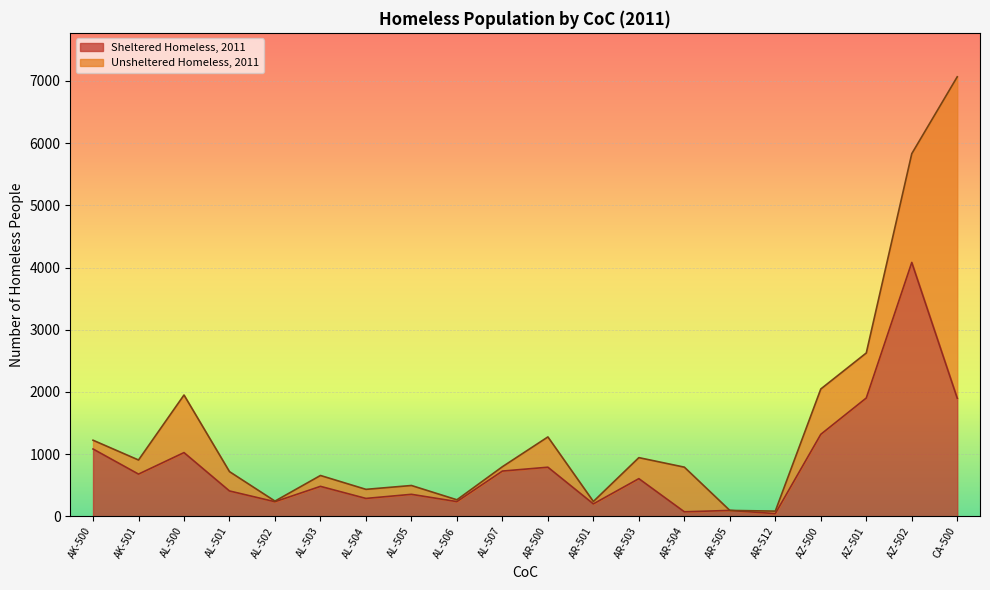

What is the label of the 15th point from the left?

AR-505